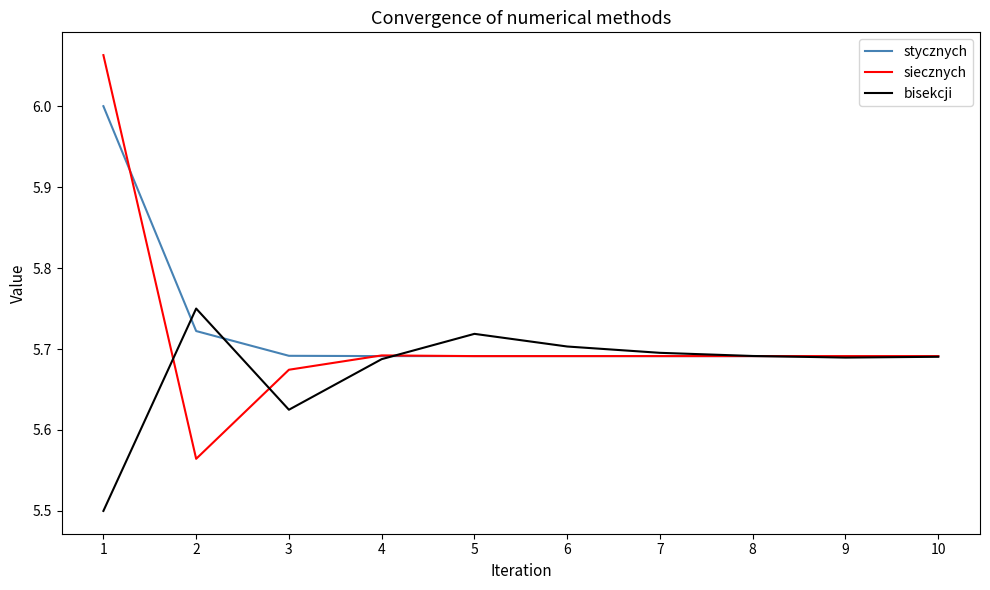

Does the chart display data point markers on the line(s)?

No